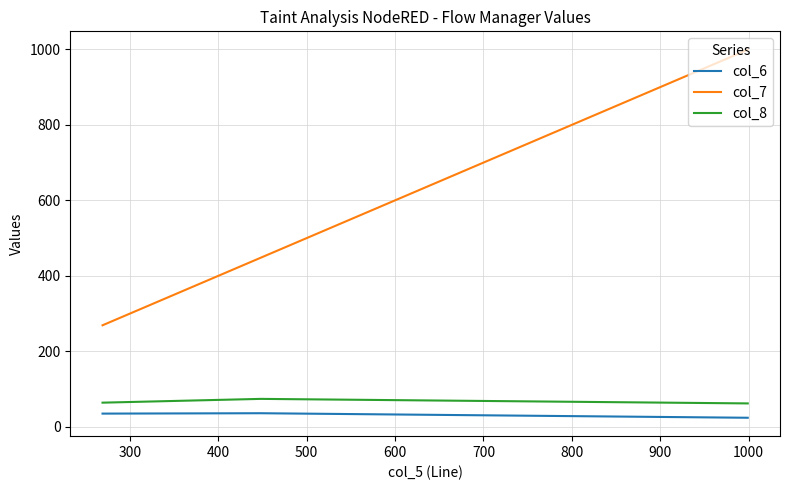

What is the difference between the maximum and second lowest values in the col_7 series?

551